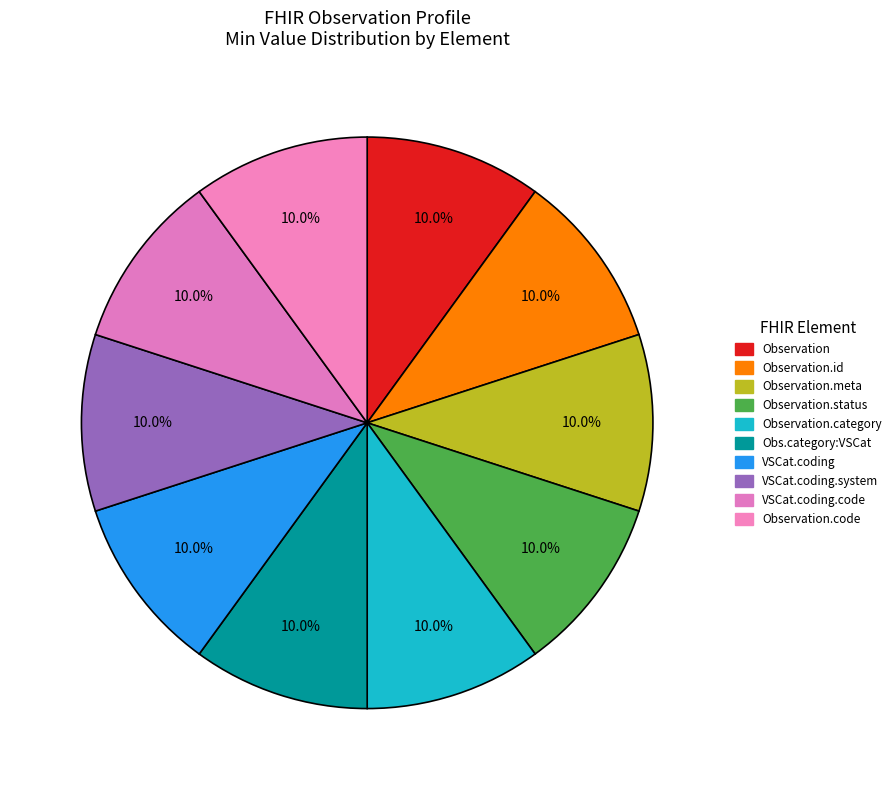

How many segments does this pie chart have?

10